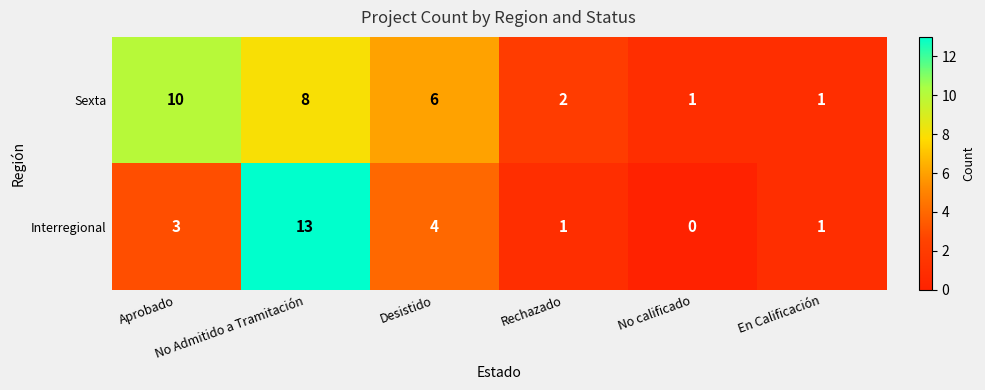

List the series in order of their peak value, highest first.

Interregional, Sexta